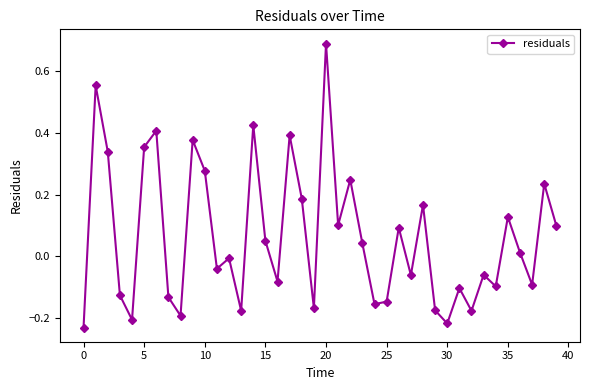

How many negative values are there?

20